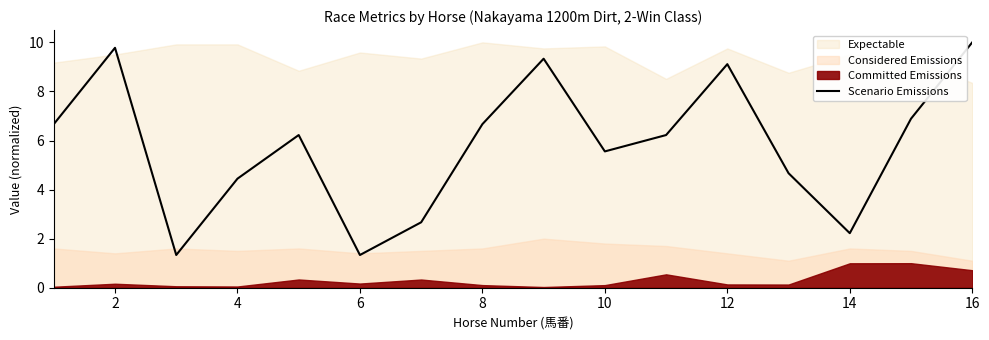

Does the chart display data point markers on the line(s)?

No